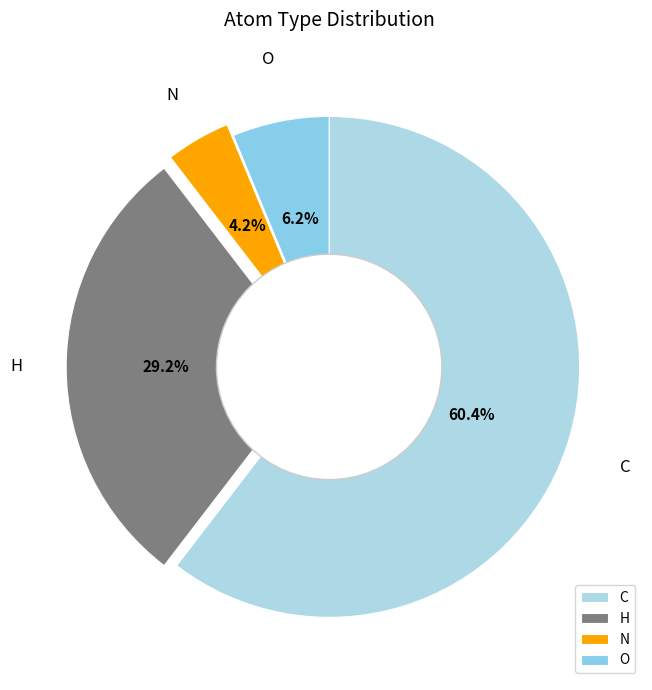

Which has a higher value, O or H?

H